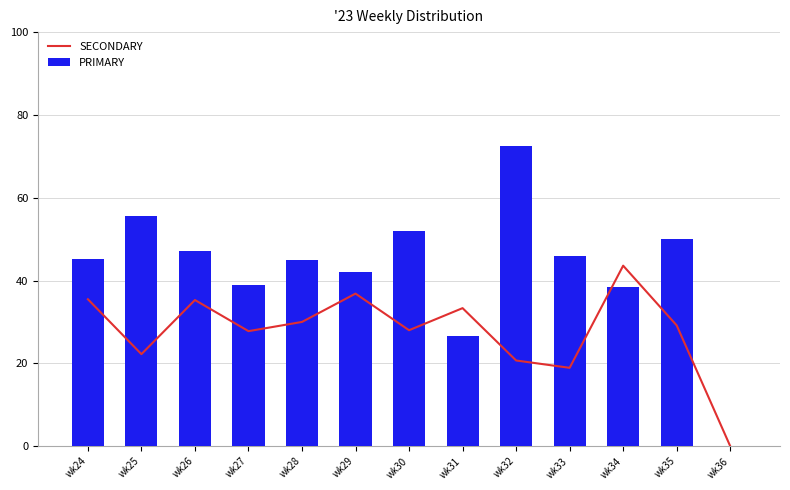

At which label does PRIMARY reach its peak?

wk32